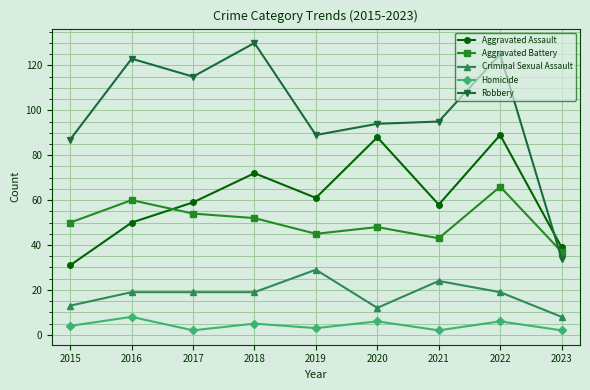

At which category does Aggravated Battery reach its first local valley?

2019